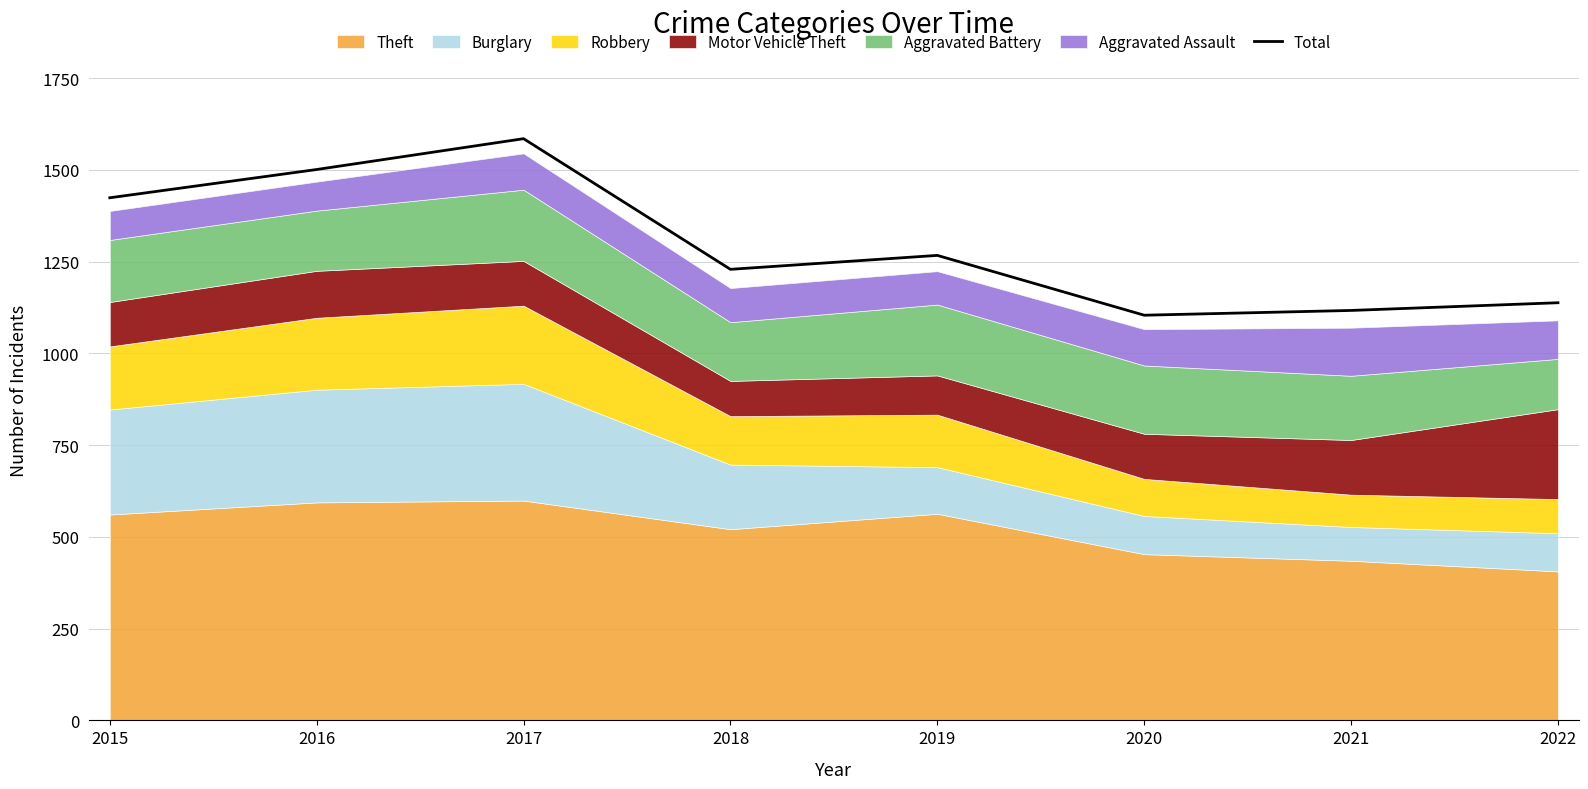

What is the sum of all values?

10365